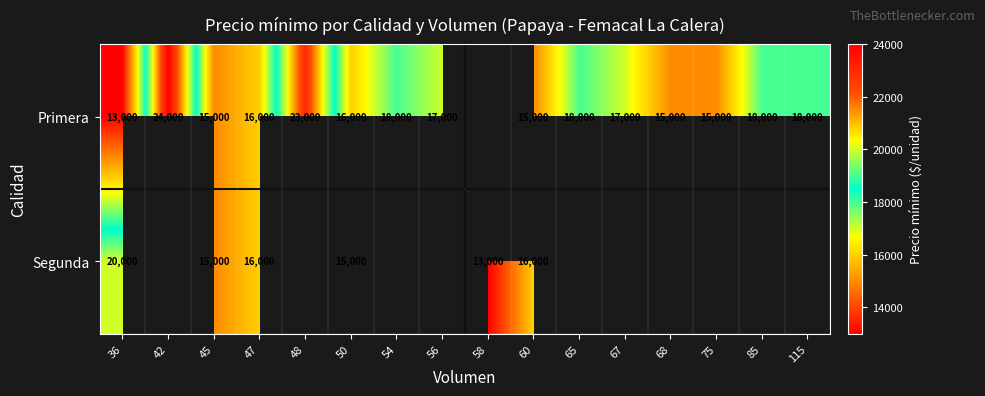

The Primera series shows 23000 at 48. True or false?

True